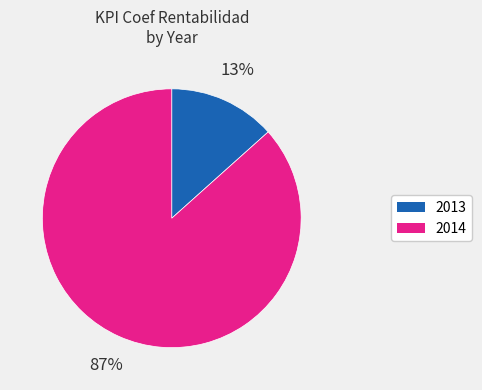

To the nearest percent, what is the average slice percentage?

50%